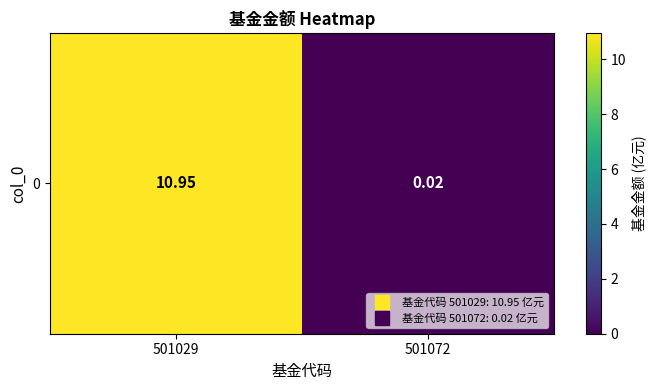

Read the value at 501029.

10.9